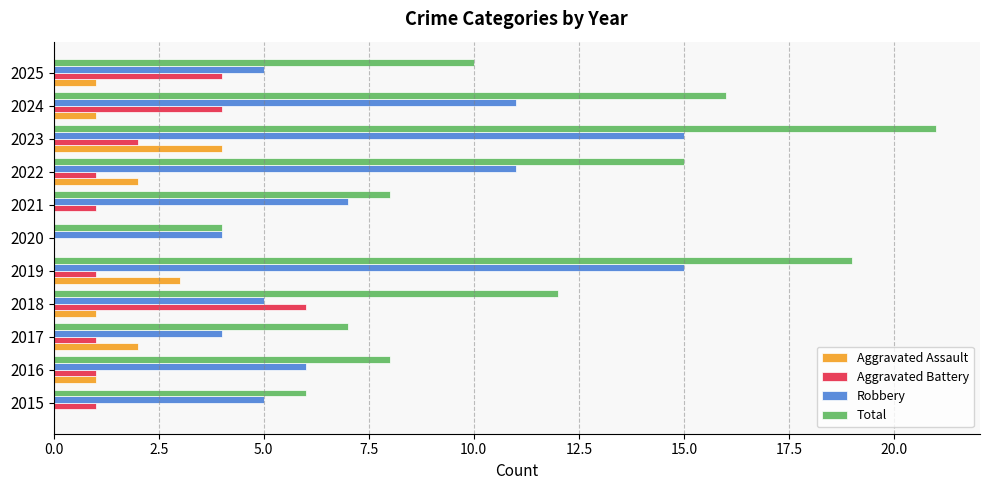

Between 2020 and 2024, which series saw the biggest shift?

Total